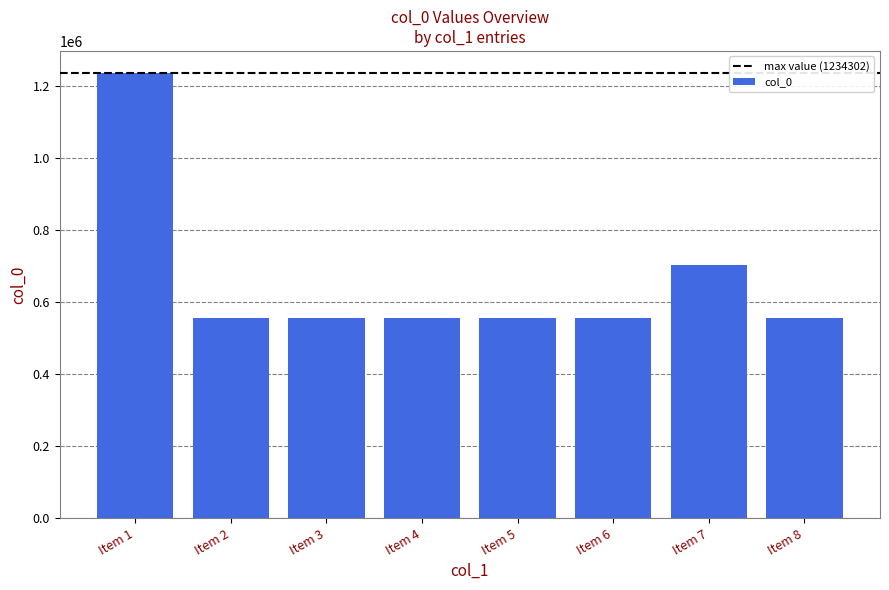

How many data points does each series have?

8